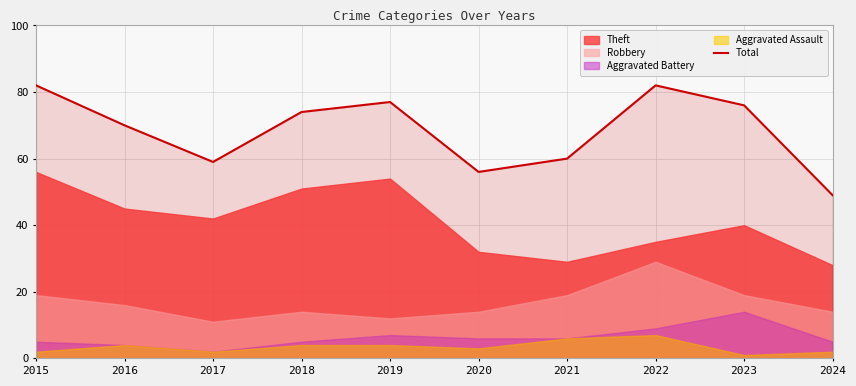

How many data points are above 74?

4